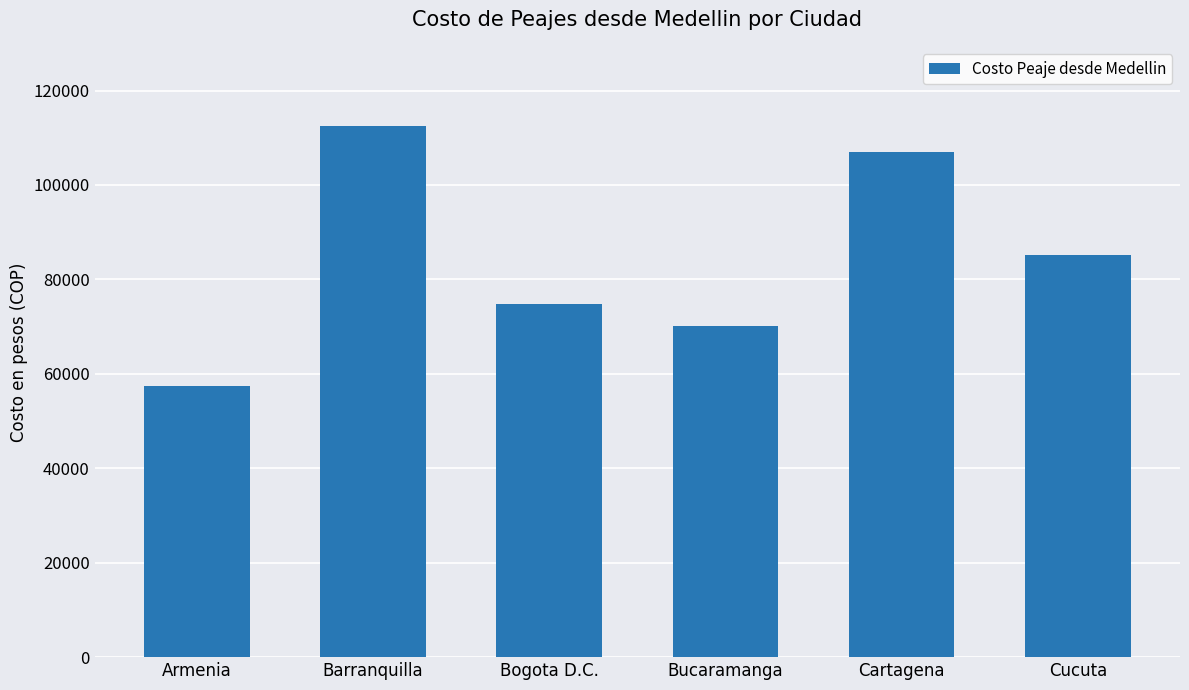

What is the average value?

84500